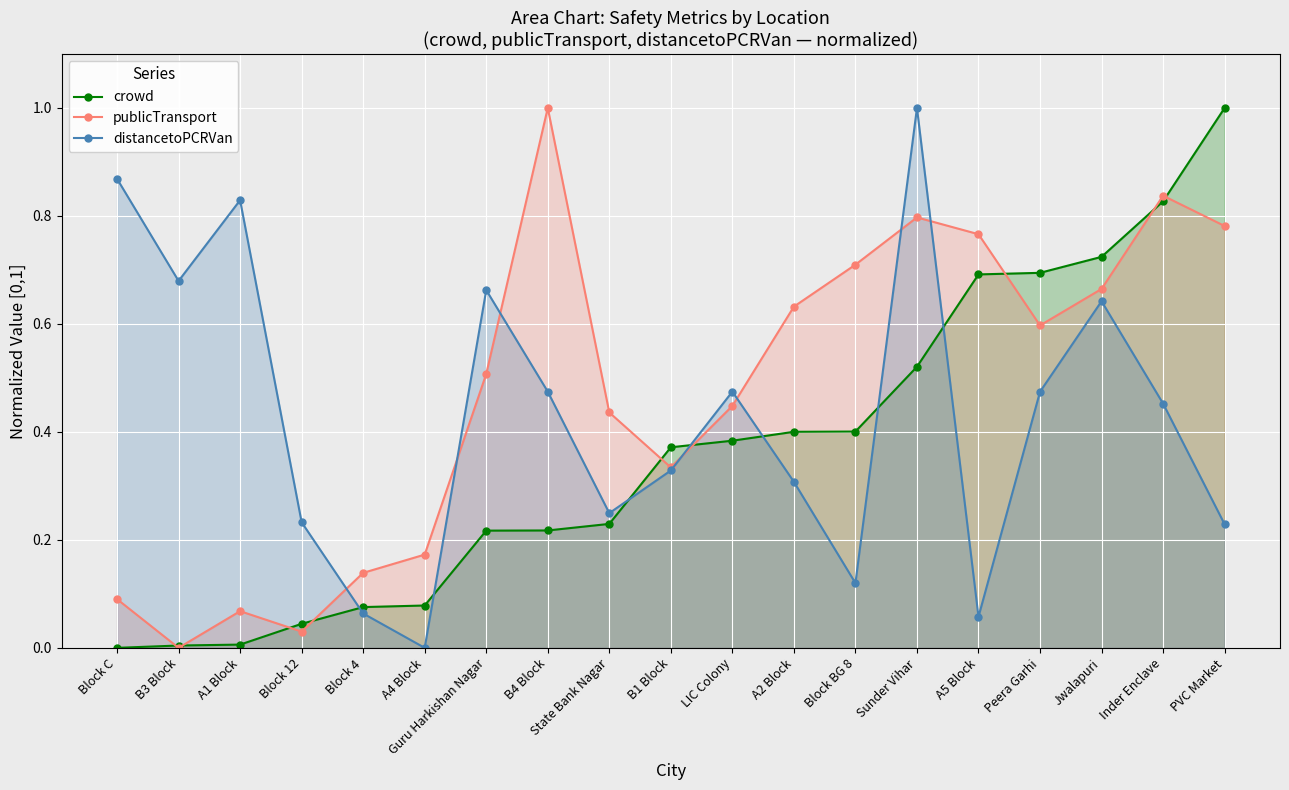

True or false: crowd has a value of 0.0 at B3 Block.

False